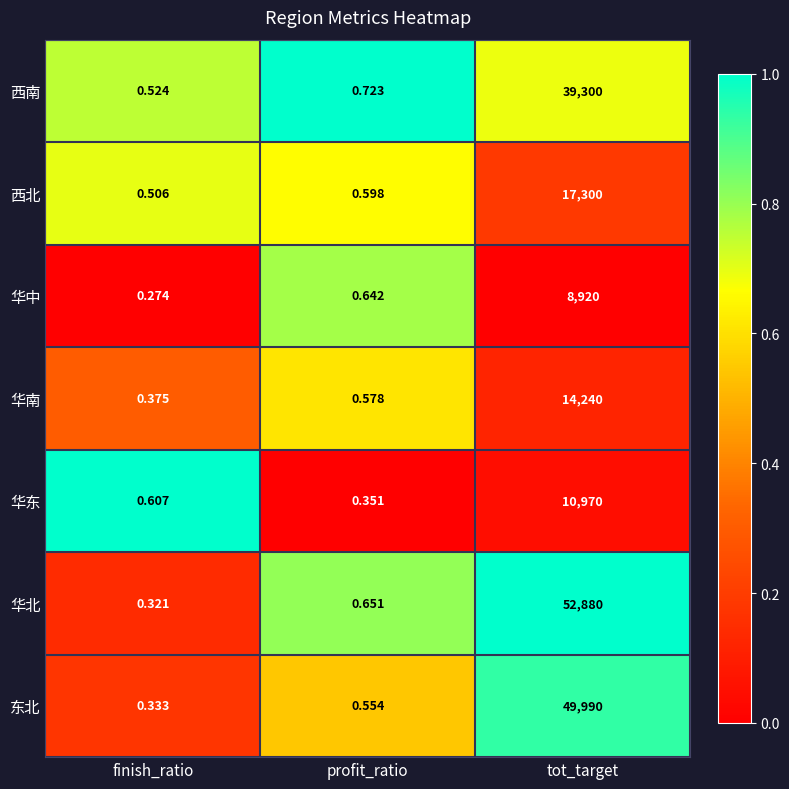

At how many categories does at least one series exceed 0?

3